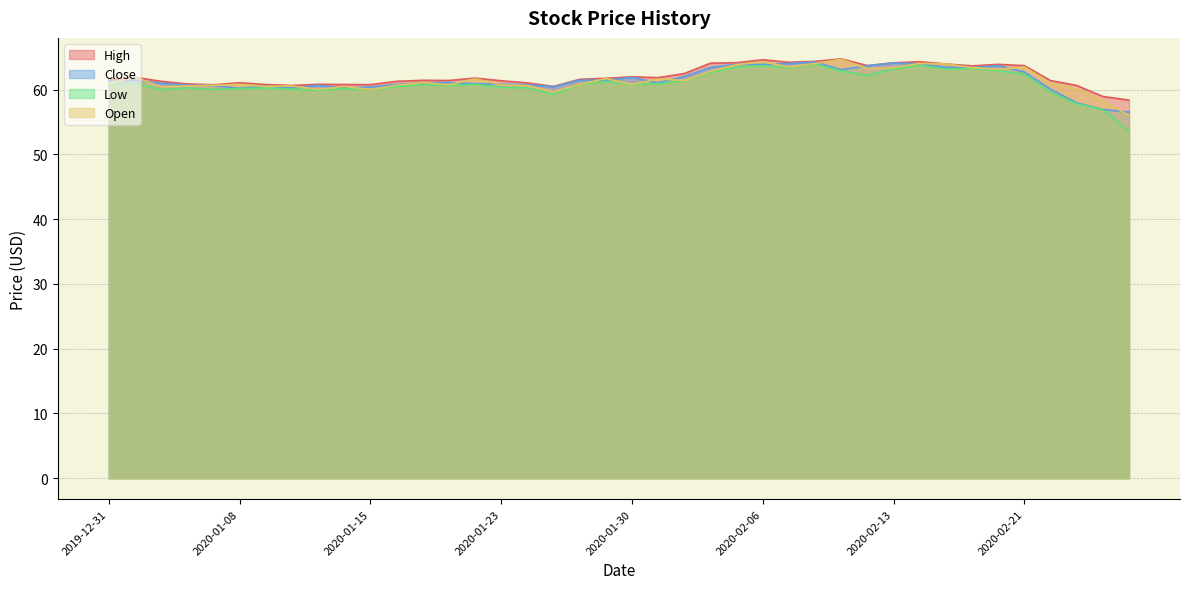

At which label does Close reach its minimum?

2020-02-27